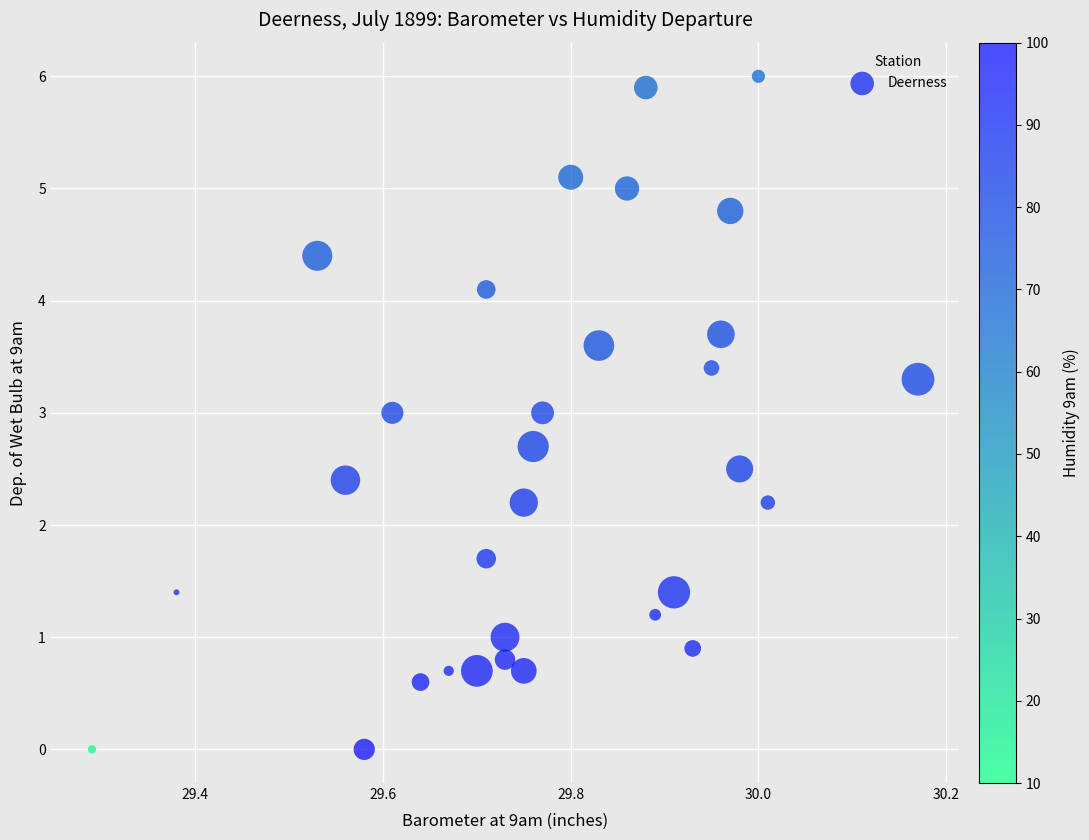

What is the range of Y values (max minus min)?

6.0